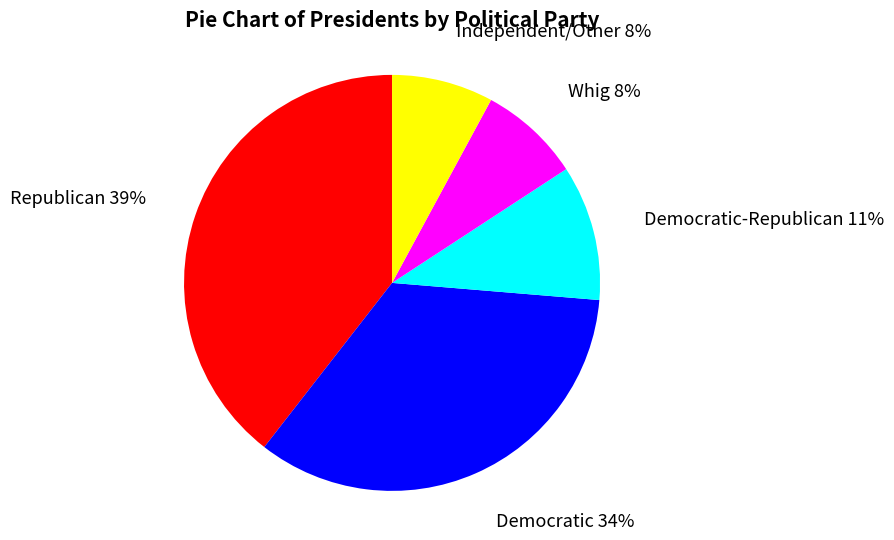

The Democratic-Republican slice represents 11% of the pie. True or false?

True